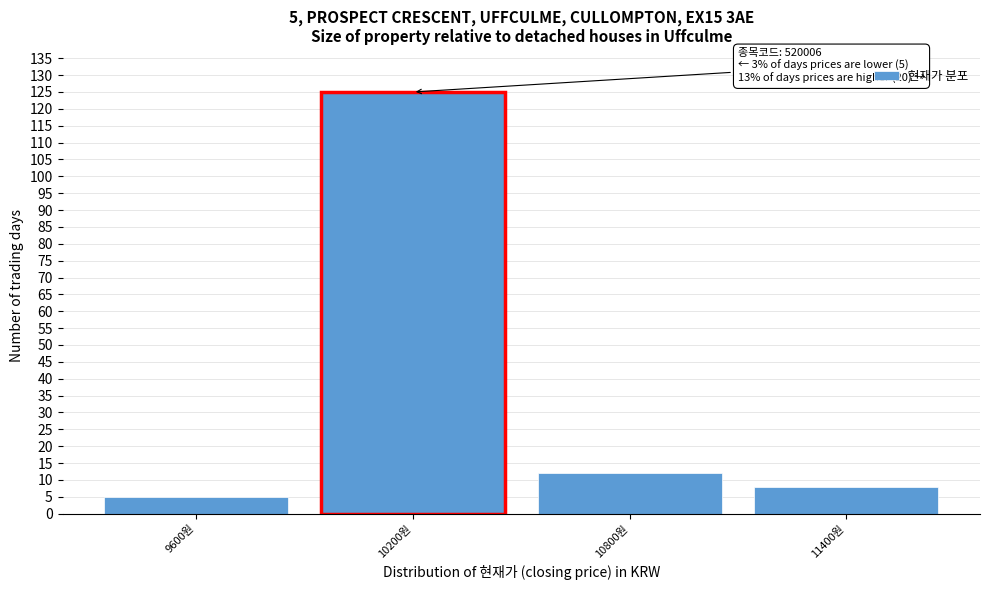

Reading left to right, transcribe all the data shown in this chart.

5	125	12	8